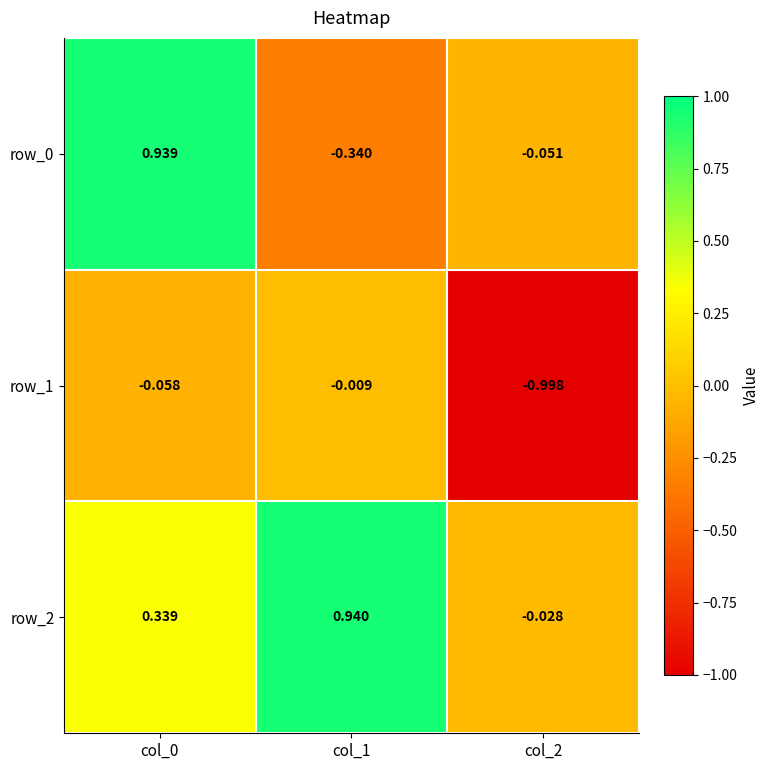

What is the difference between the maximum and minimum values in the row_2 series?

1.0